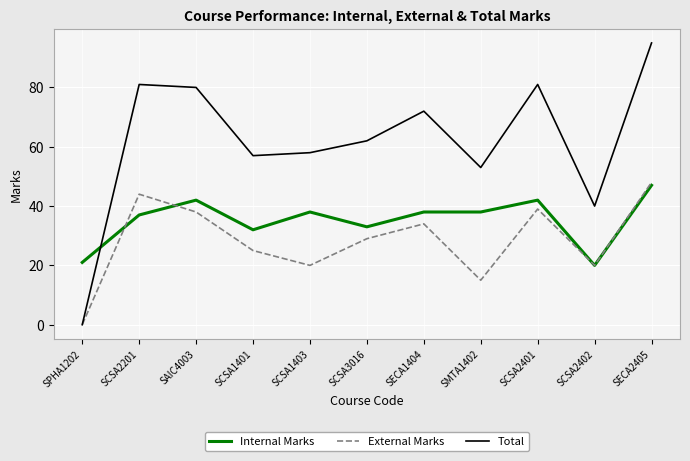

What is the sum of all External Marks values?

312